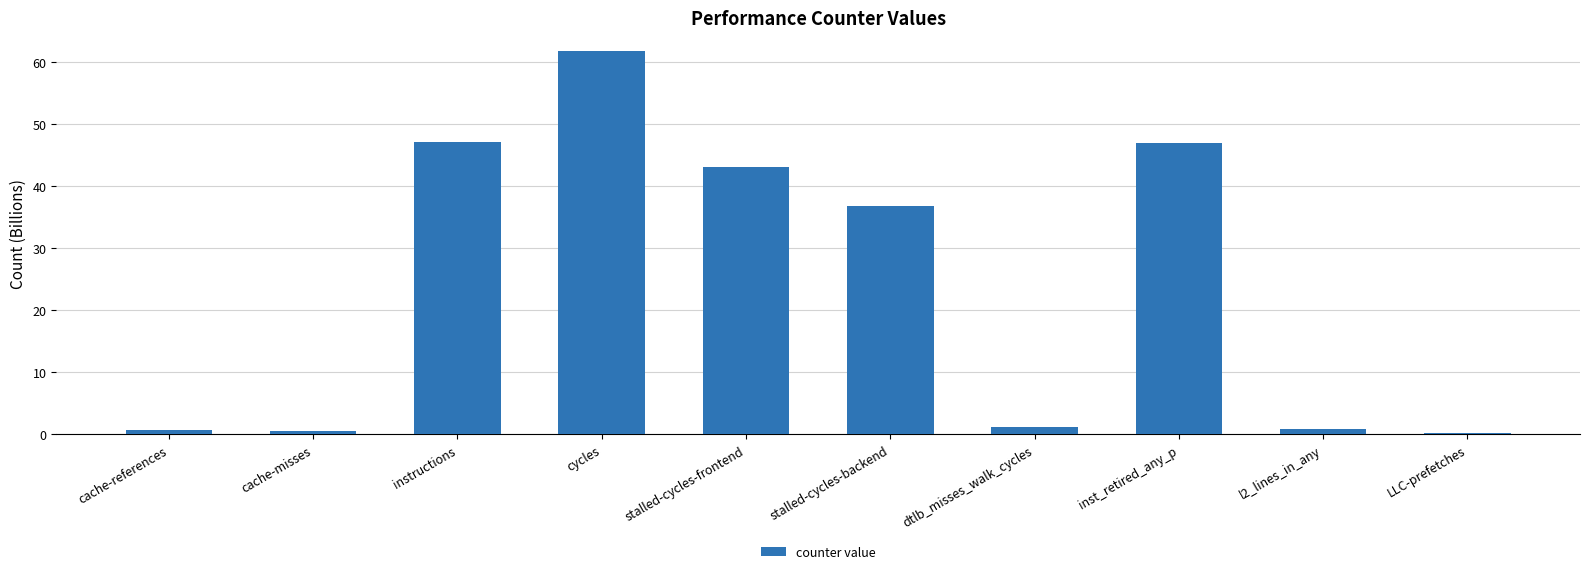

What is the sum of the values at stalled-cycles-frontend and instructions?

90.3